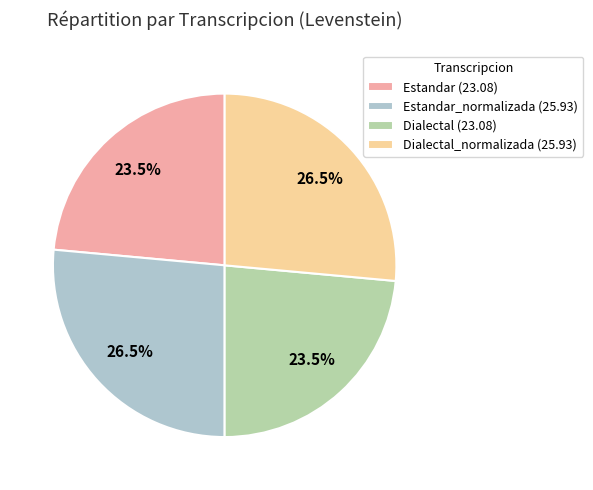

Between Dialectal_normalizada (25.93) and Dialectal (23.08), which is larger?

Dialectal_normalizada (25.93)